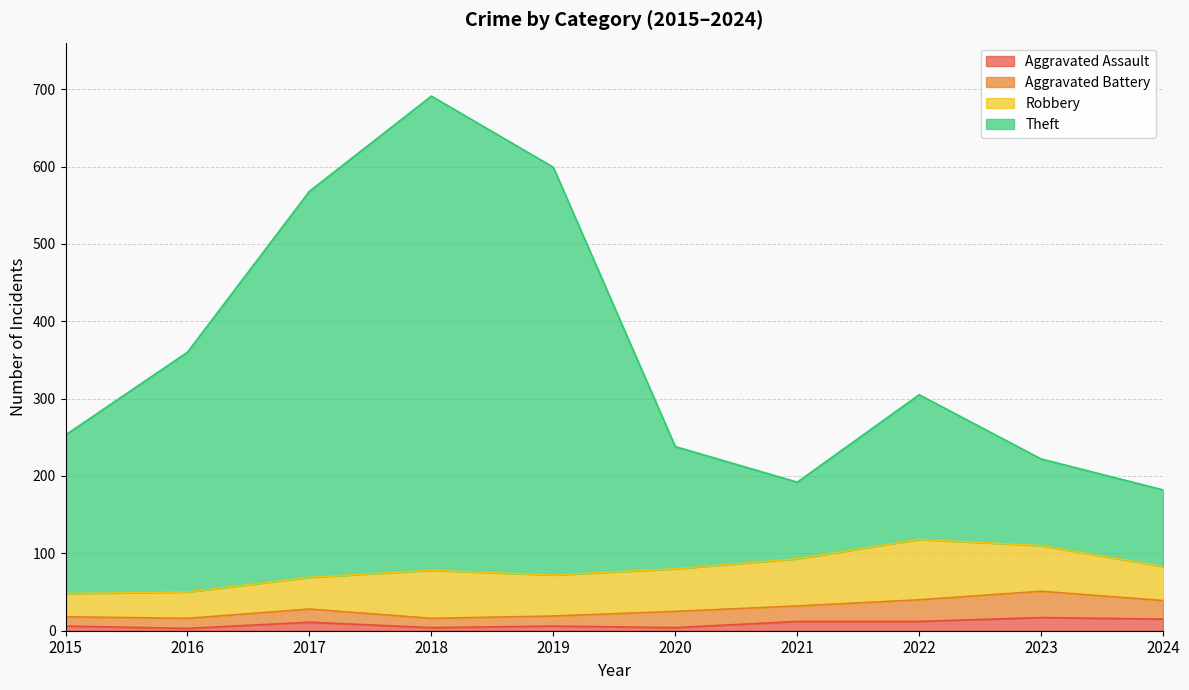

What is the sum of the Aggravated Assault values at 2024 and 2022?

27